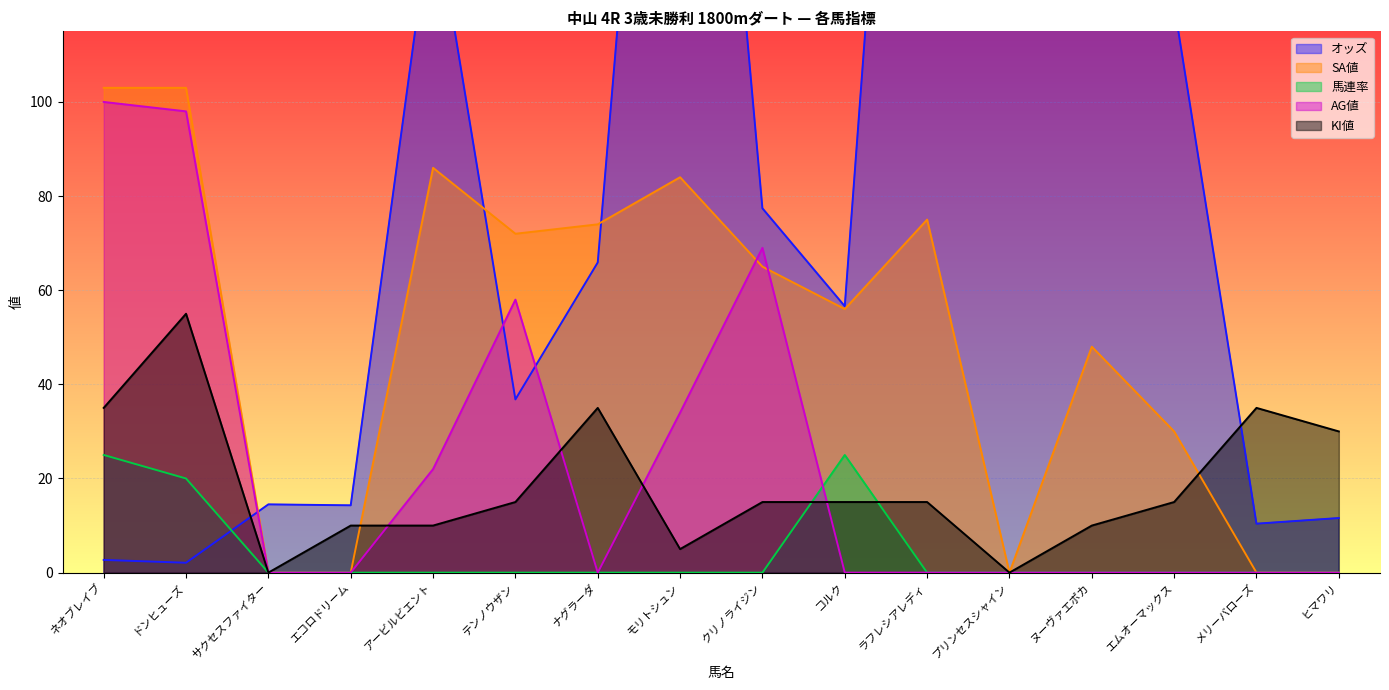

Which category has the lowest value in the オッズ series?

ドンヒューズ